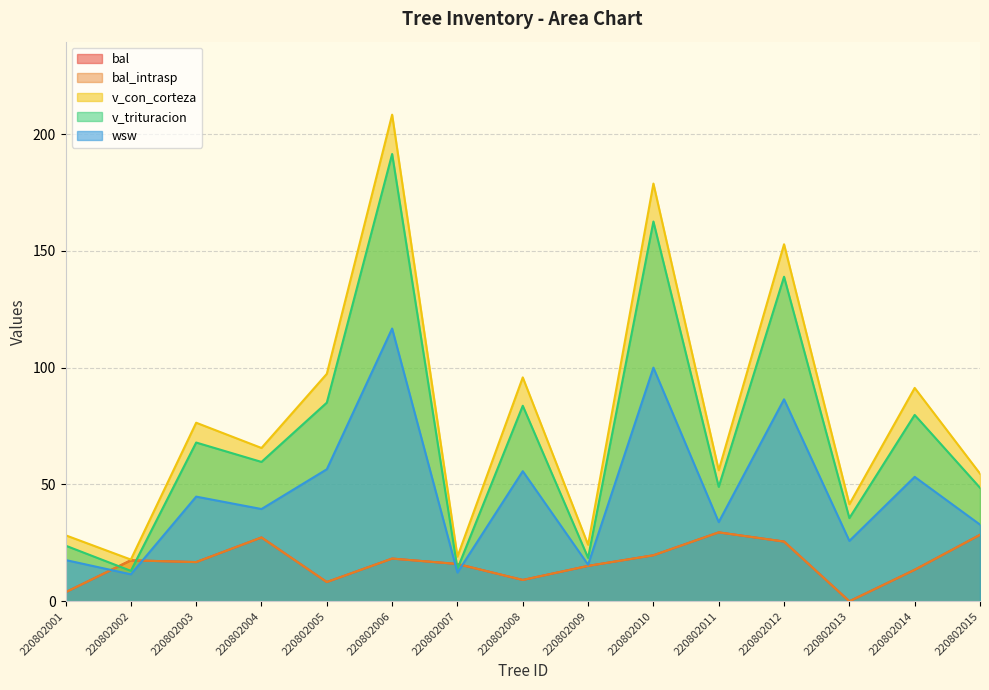

Which series has the largest range (max minus min)?

v_con_corteza